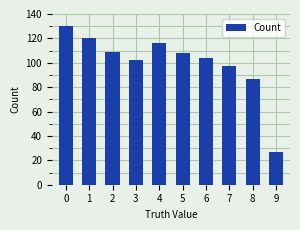

What is the sum of all values?

1000